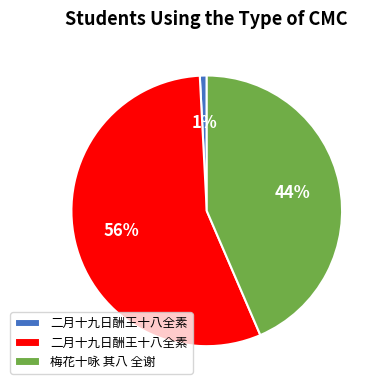

Is there a majority slice in this chart?

Yes